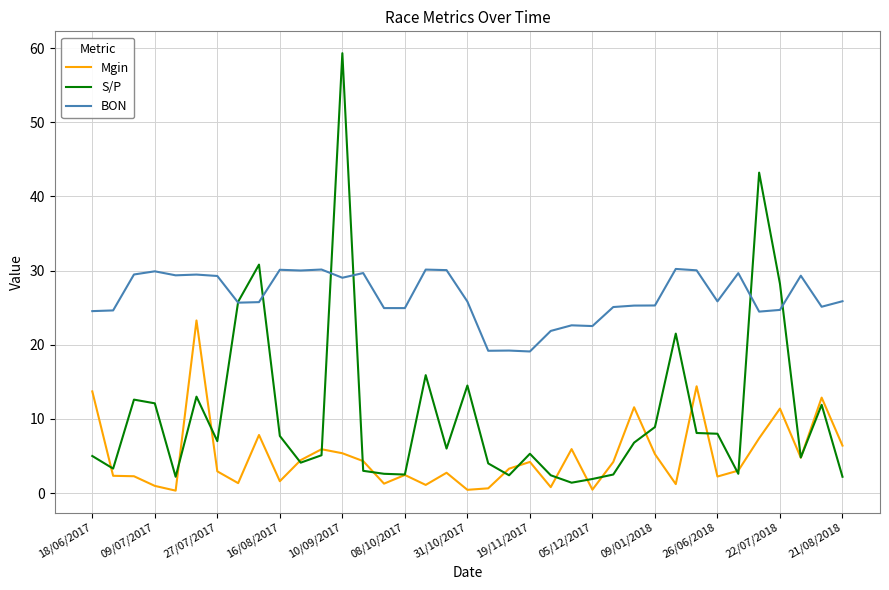

What is the difference between the maximum and minimum values in the S/P series?

57.9